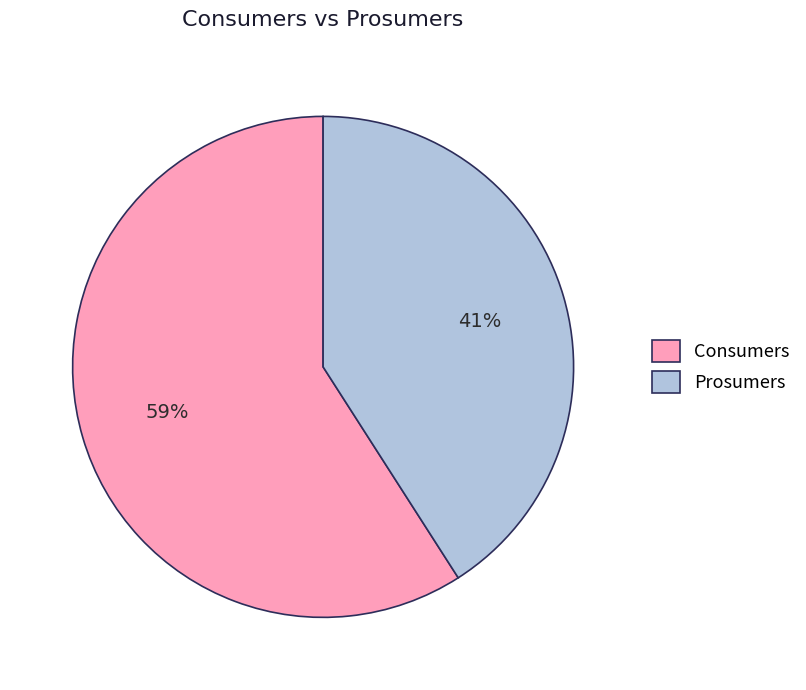

True or false: Prosumers accounts for 41% of the total.

True